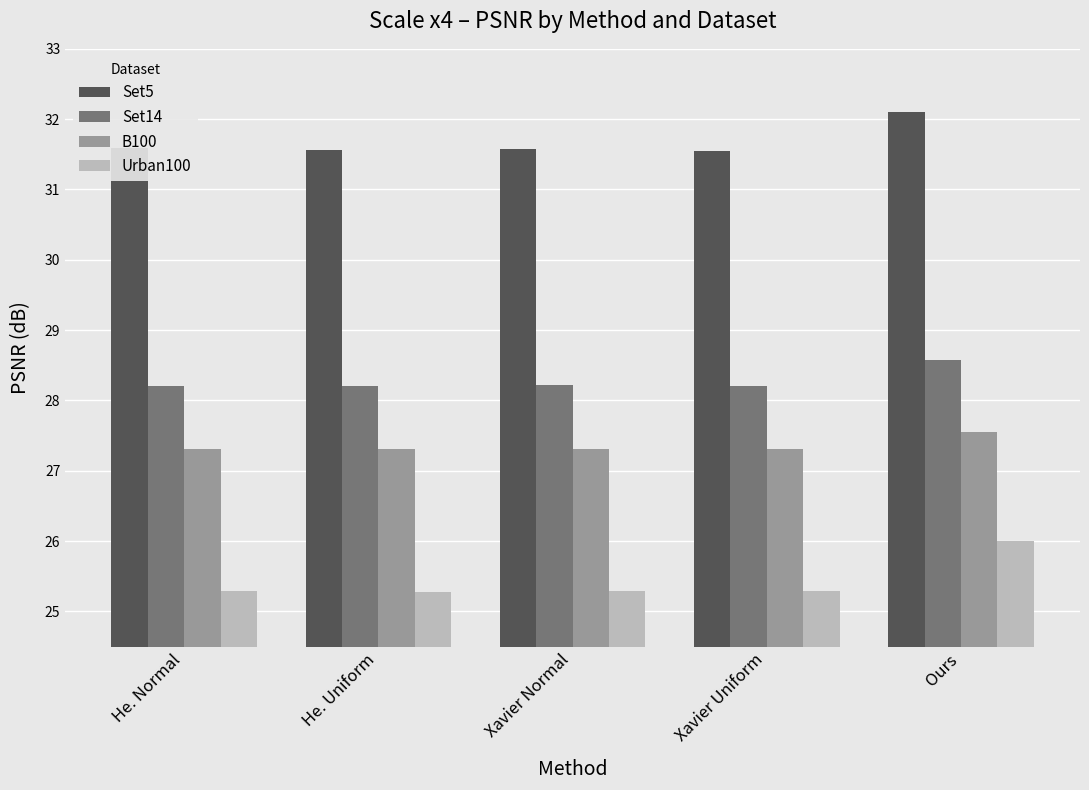

How many groups of bars are there?

5